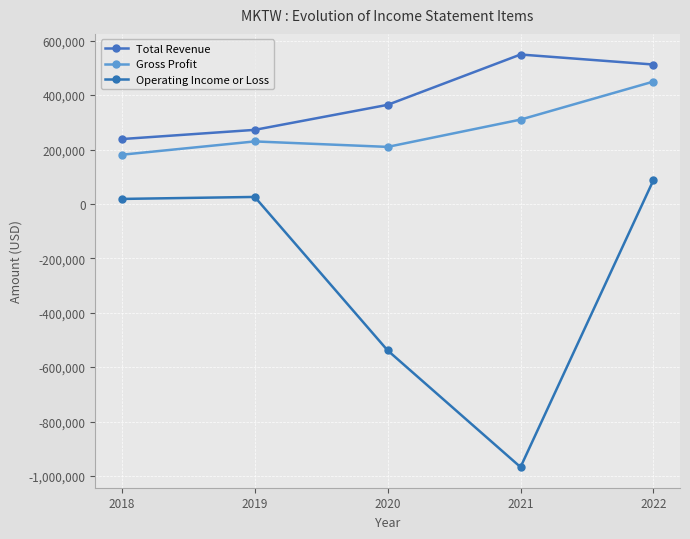

Does the chart have visible grid lines?

Yes